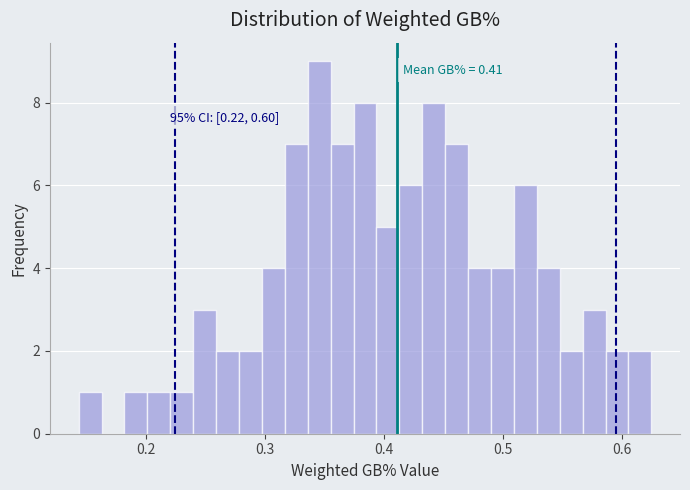

Around what value on the x-axis is the tallest bar? Give the approximate position of its centre, as read against the axis.

0.35